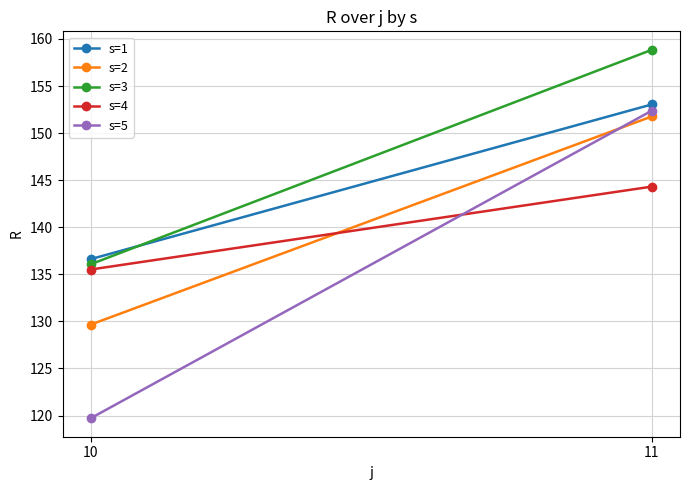

Where does the s=2 series first go above 151?

11